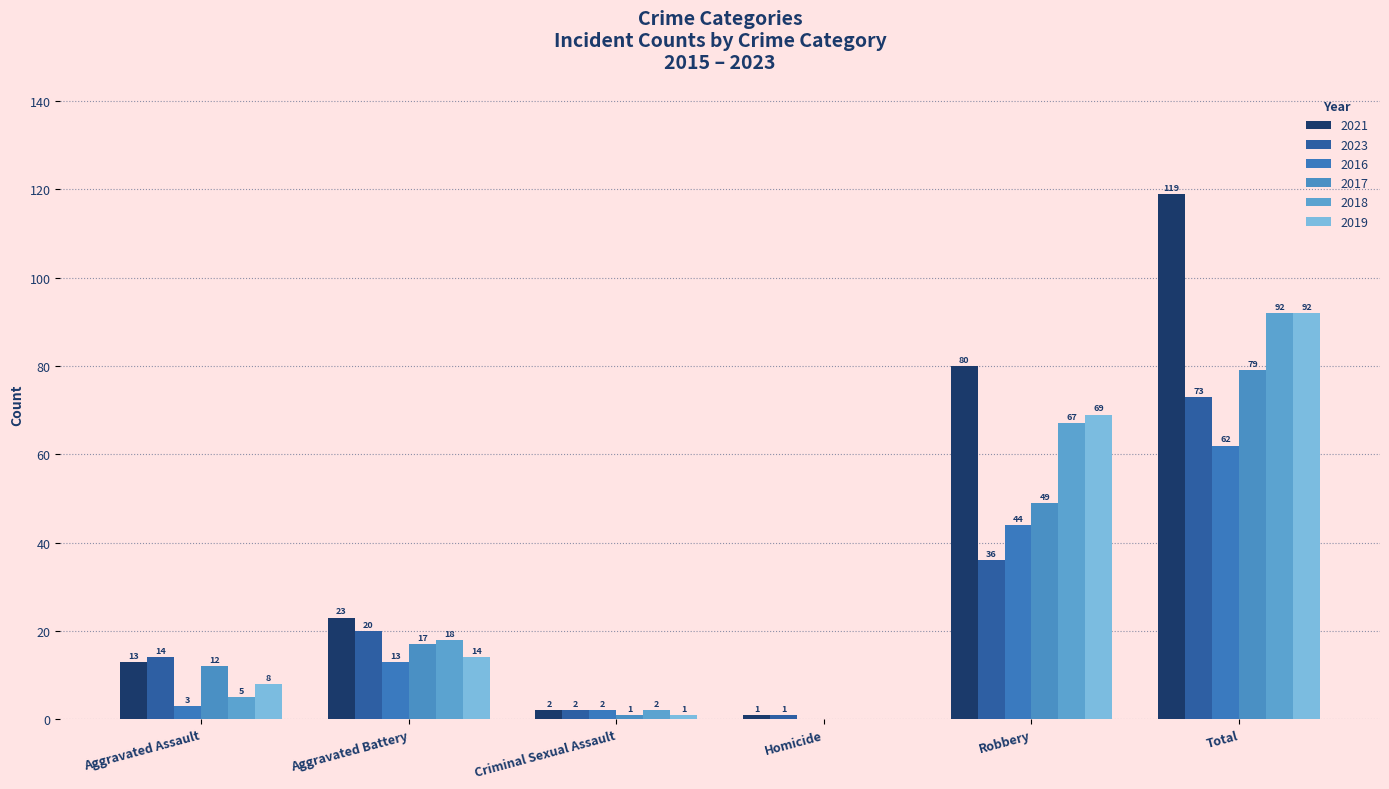

Read the 2017 value at Aggravated Assault, to the nearest 5.

10